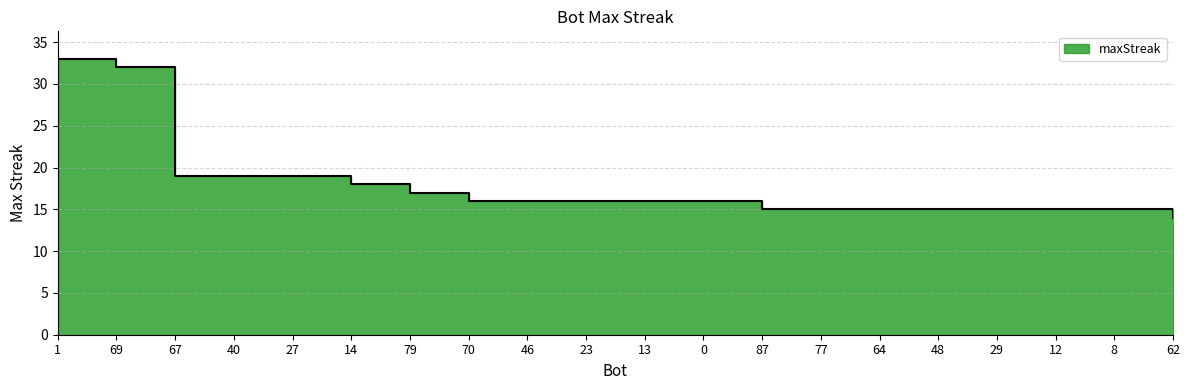

What is the smallest value displayed?

14